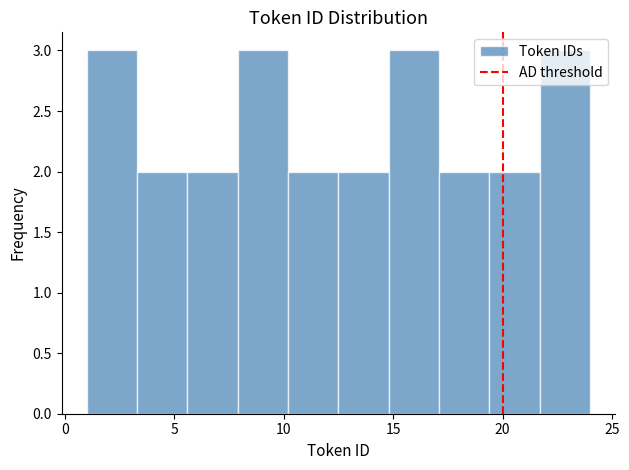

Reading left to right, transcribe this chart: for each bar, give the range it covers on the x-axis and its height. Neither the bar edges nor the heights are printed on the chart, so give them approximately, as read against the axes.

1.0 to 3.3: 3
3.3 to 5.6: 2
5.6 to 7.9: 2
7.9 to 10.2: 3
10.2 to 12.5: 2
12.5 to 14.8: 2
14.8 to 17.1: 3
17.1 to 19.4: 2
19.4 to 21.7: 2
21.7 to 24.0: 3